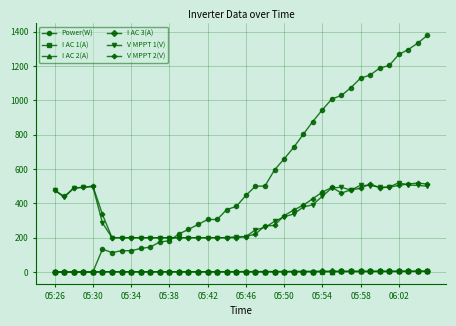

True or false: V MPPT 1(V) and I AC 2(A) cross at least once.

False